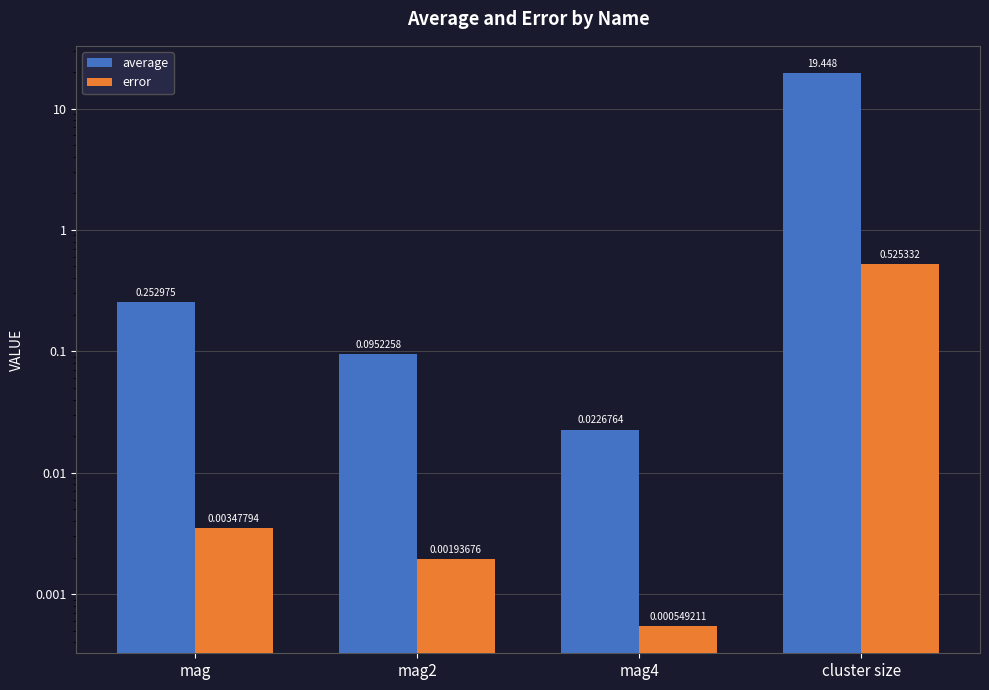

Reading left to right, transcribe all the data shown in this chart.

average: mag=0.3	mag2=0.1	mag4=0.0	cluster size=19.4
error: mag=0.0	mag2=0.0	mag4=0.0	cluster size=0.5